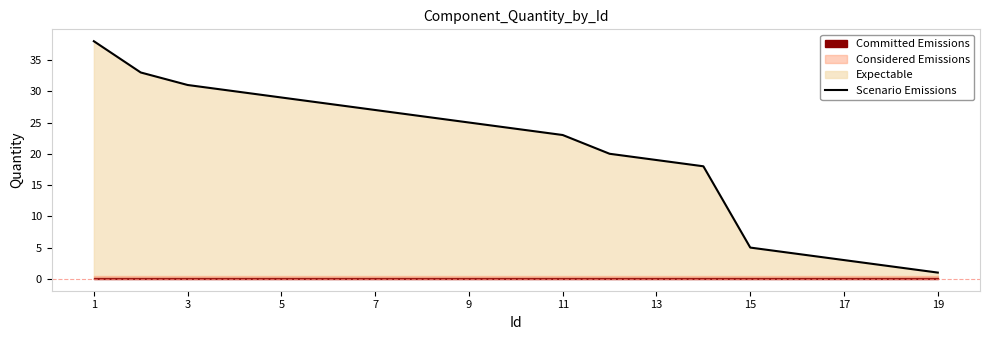

What is the average value?

20